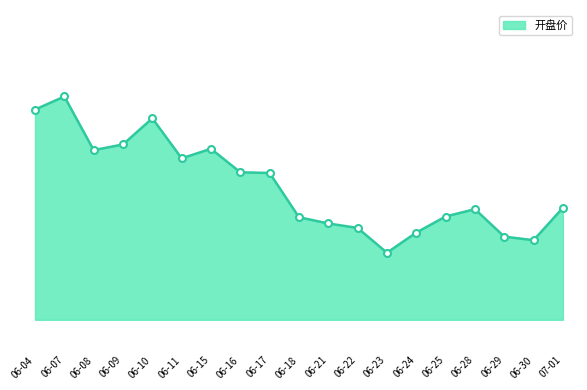

Is this an area chart (filled region under the line)?

Yes